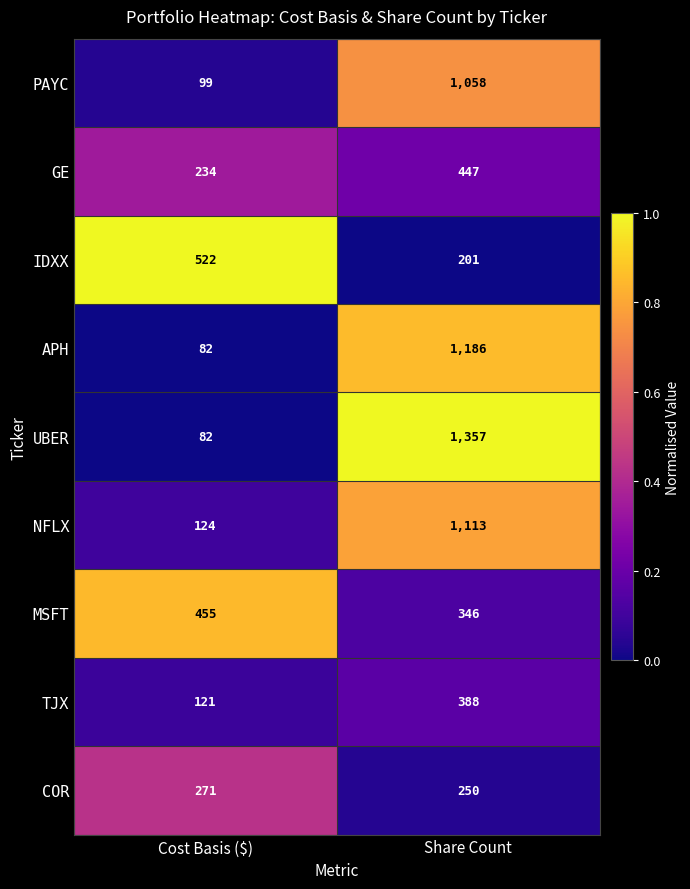

What is the total value across all series at Cost Basis ($)?

1990